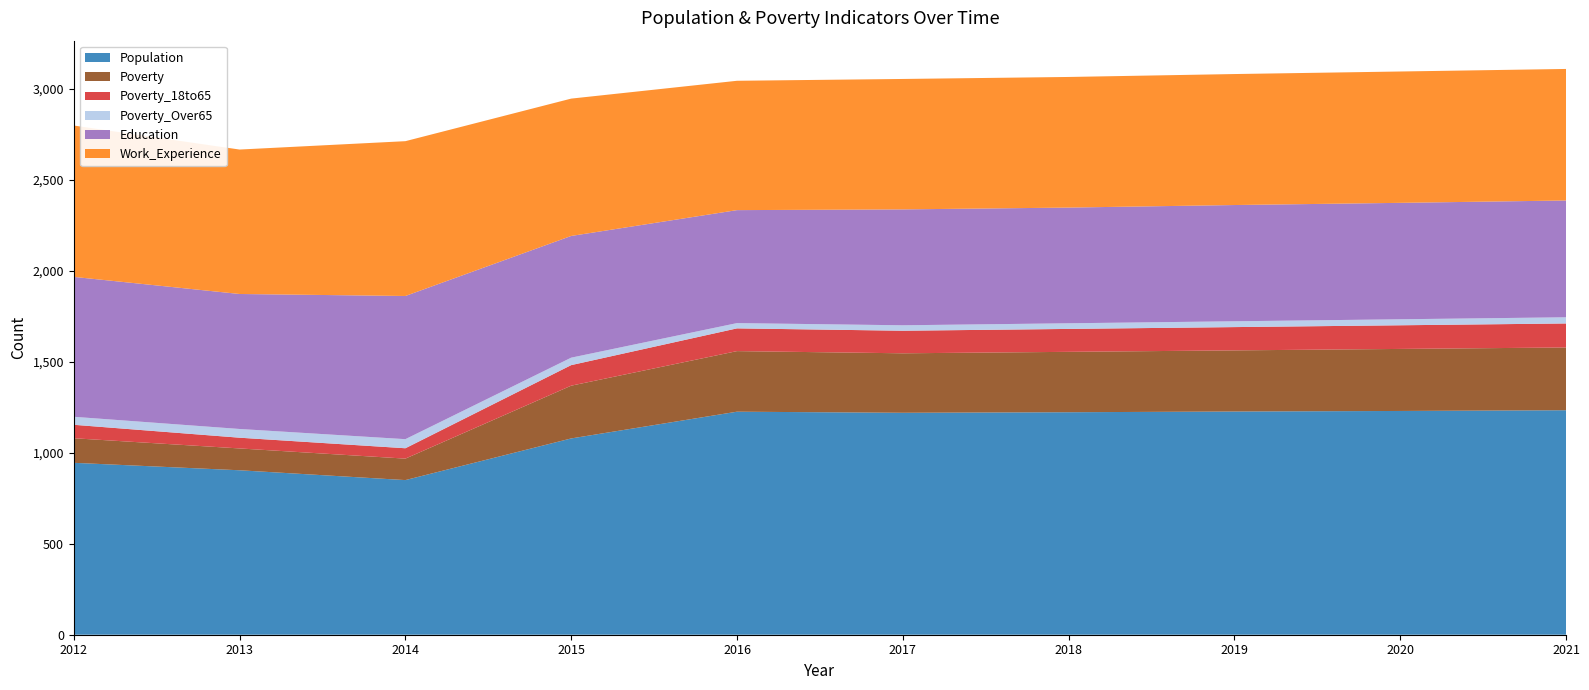

Reading left to right, what are all the values shown in this chart?

Population: 945	904	850	1079	1226	1220	1223	1227	1230	1234
Poverty: 135	120	118	290	333	327	332	336	341	345
Poverty_18to65: 74	59	57	113	125	124	126	128	130	132
Poverty_Over65: 44	48	50	41	29	30	31	32	33	34
Education: 769	742	787	669	621	637	636	639	640	642
Work_Experience: 832	794	851	755	711	717	718	720	722	723